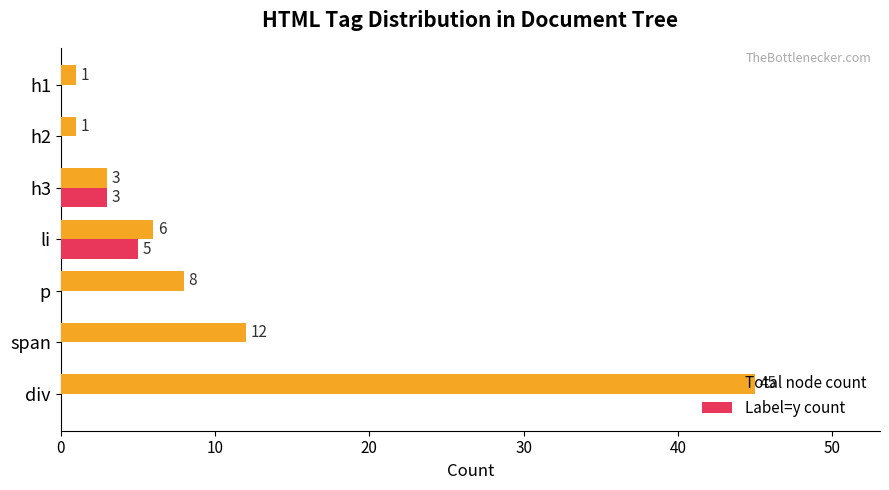

What are all the series names shown in the legend?

Total node count, Label=y count